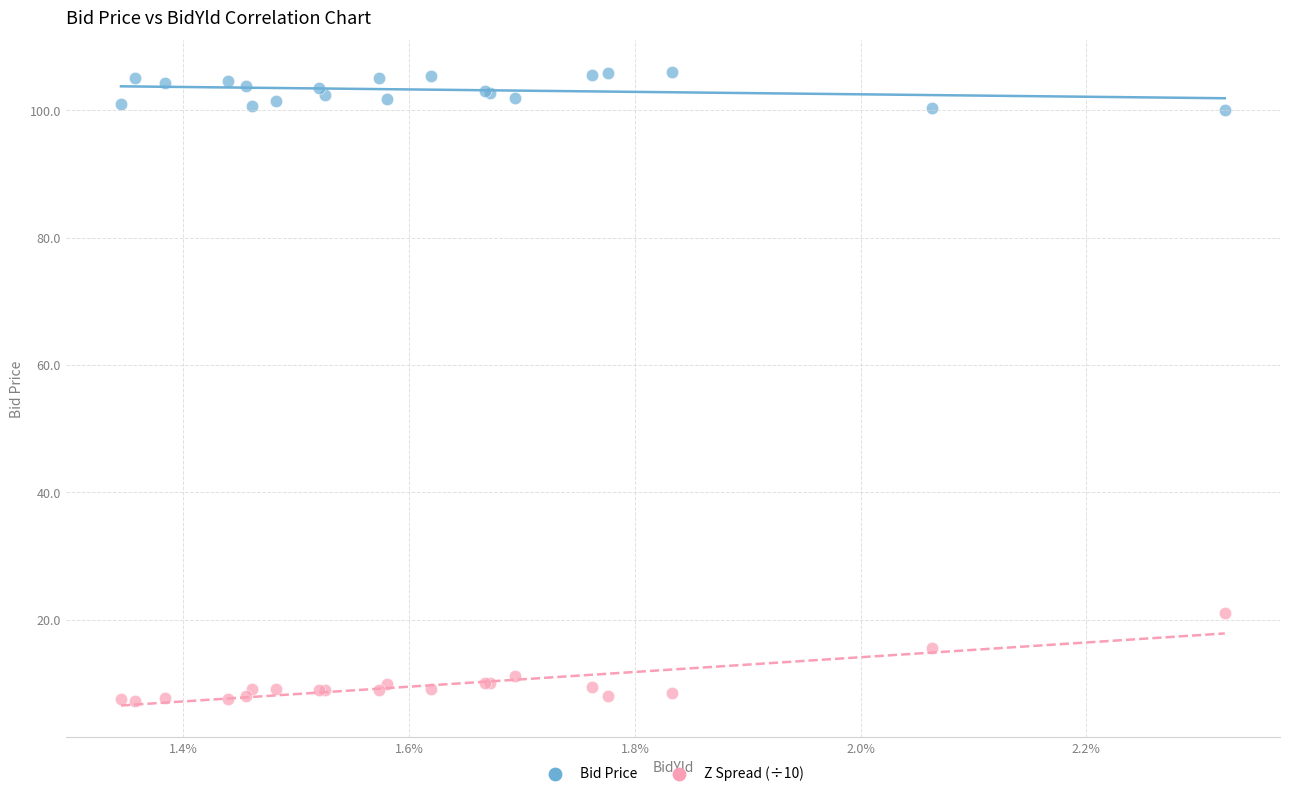

Which series reaches the minimum Y coordinate?

Z Spread (÷10)